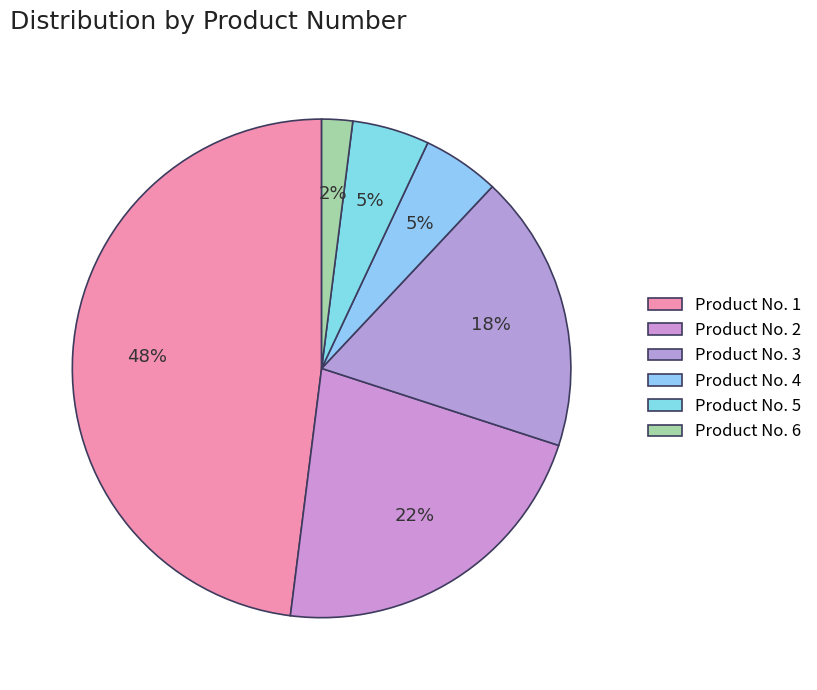

How many slices are in this pie chart?

6